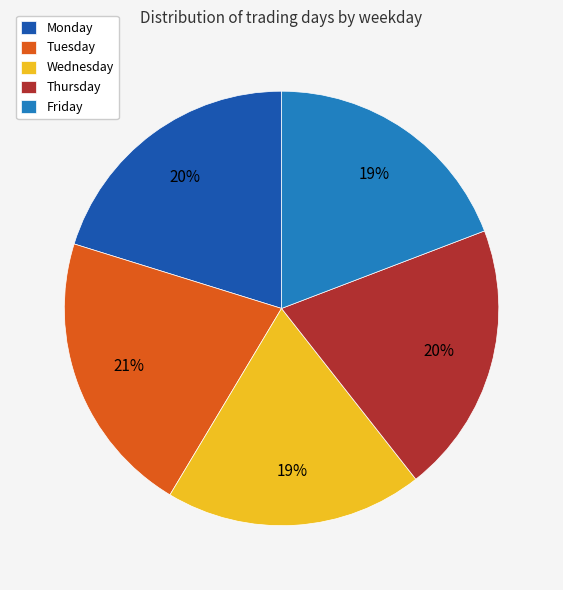

How many slices are in this pie chart?

5